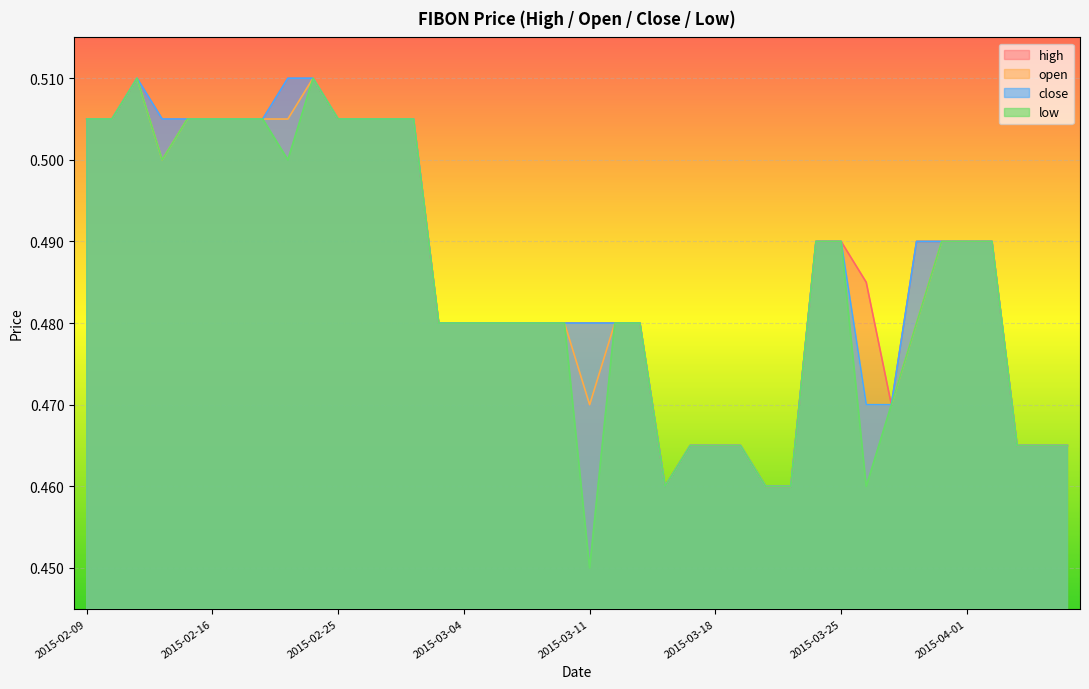

True or false: open and close intersect in this chart.

False